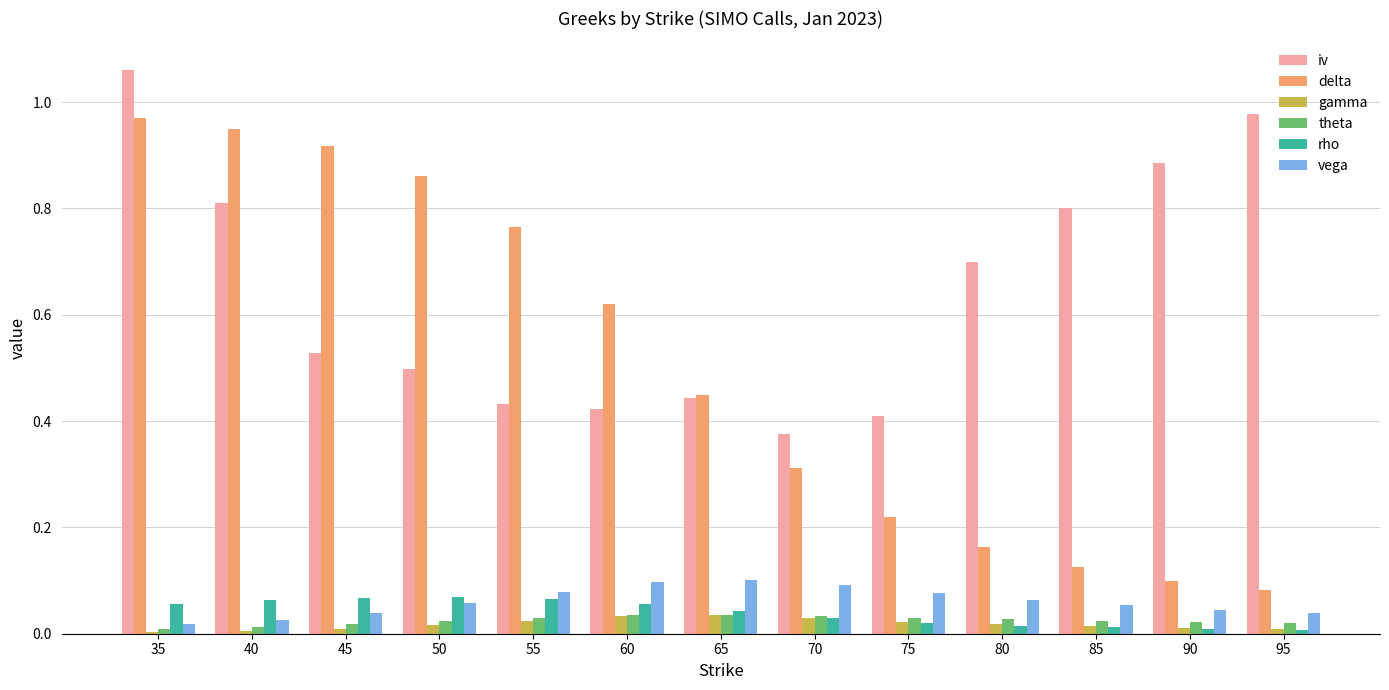

Between 75 and 90, which series saw the biggest shift?

iv